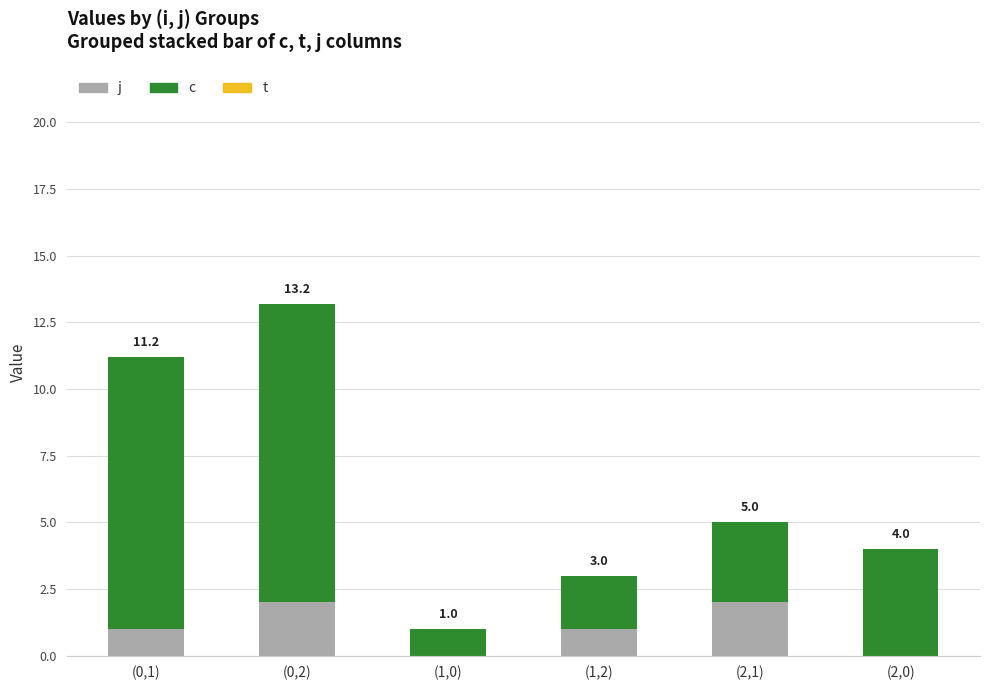

The j series shows 2.0 at (2,1). True or false?

True